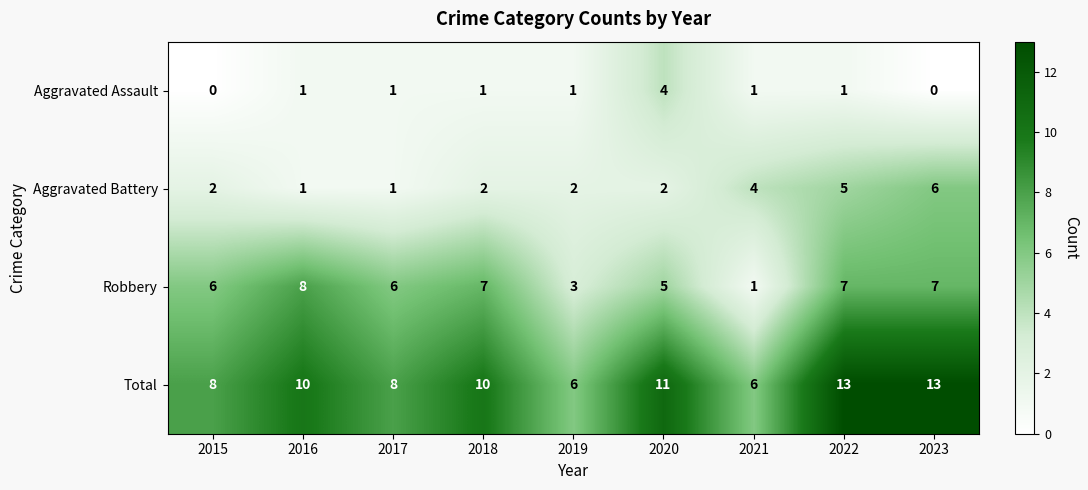

What is the highest value of the Aggravated Assault series?

4